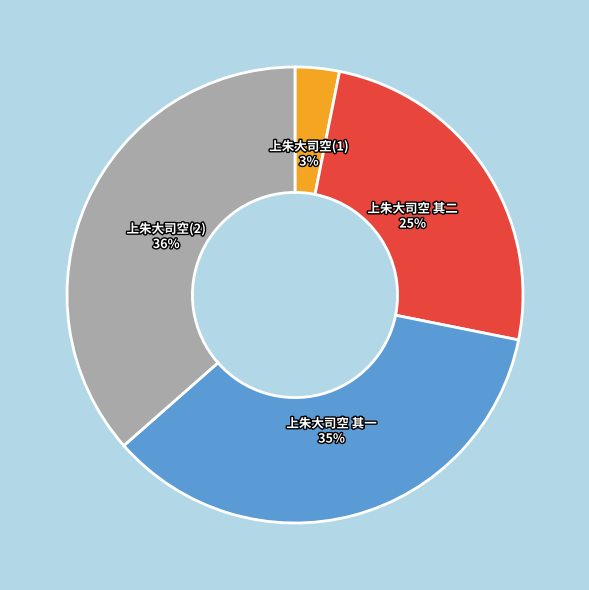

Is there a majority slice in this chart?

No